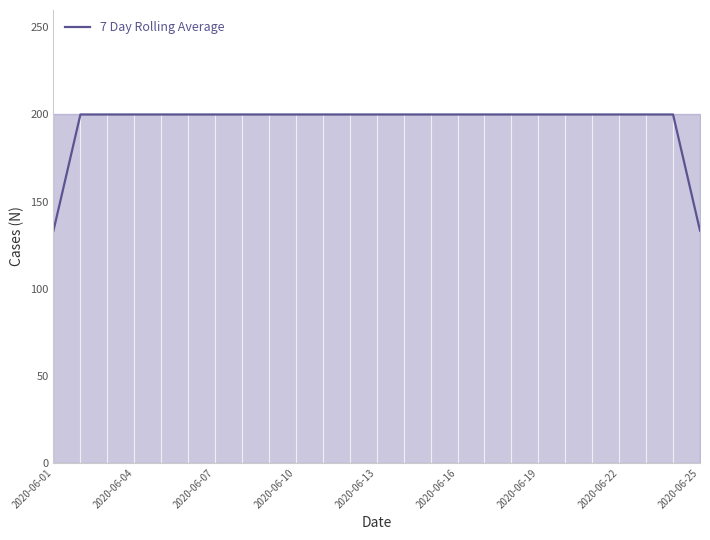

Reading left to right, list all the values displayed in this chart.

133.3	200.0	200.0	200.0	200.0	200.0	200.0	200.0	200.0	200.0	200.0	200.0	200.0	200.0	200.0	200.0	200.0	200.0	200.0	200.0	200.0	200.0	200.0	200.0	133.3